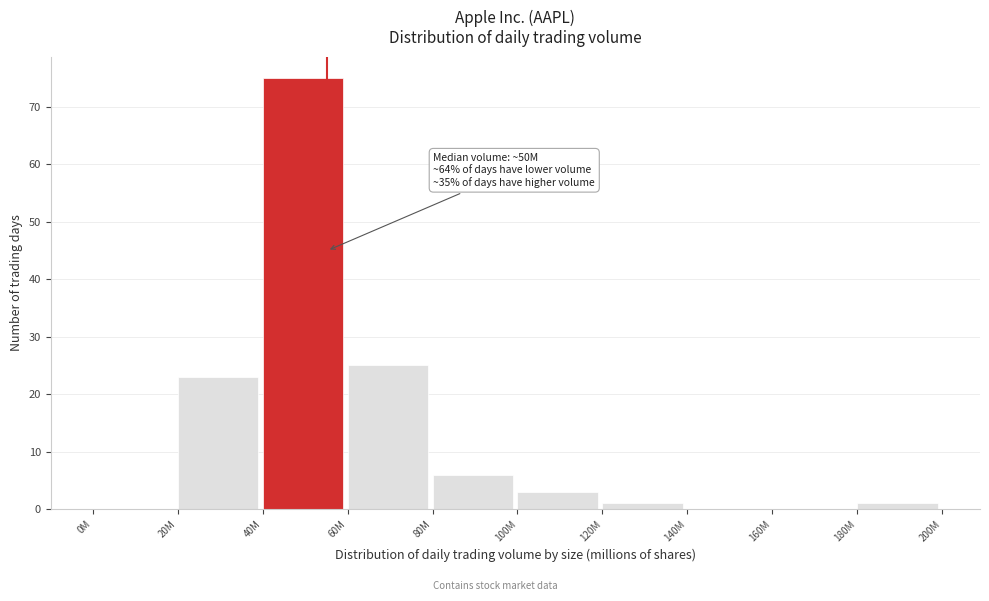

Reading left to right, what are all the values shown in this chart?

0M=0	20M=23	40M=75	60M=25	80M=6	100M=3	120M=1	140M=0	160M=0	180M=1